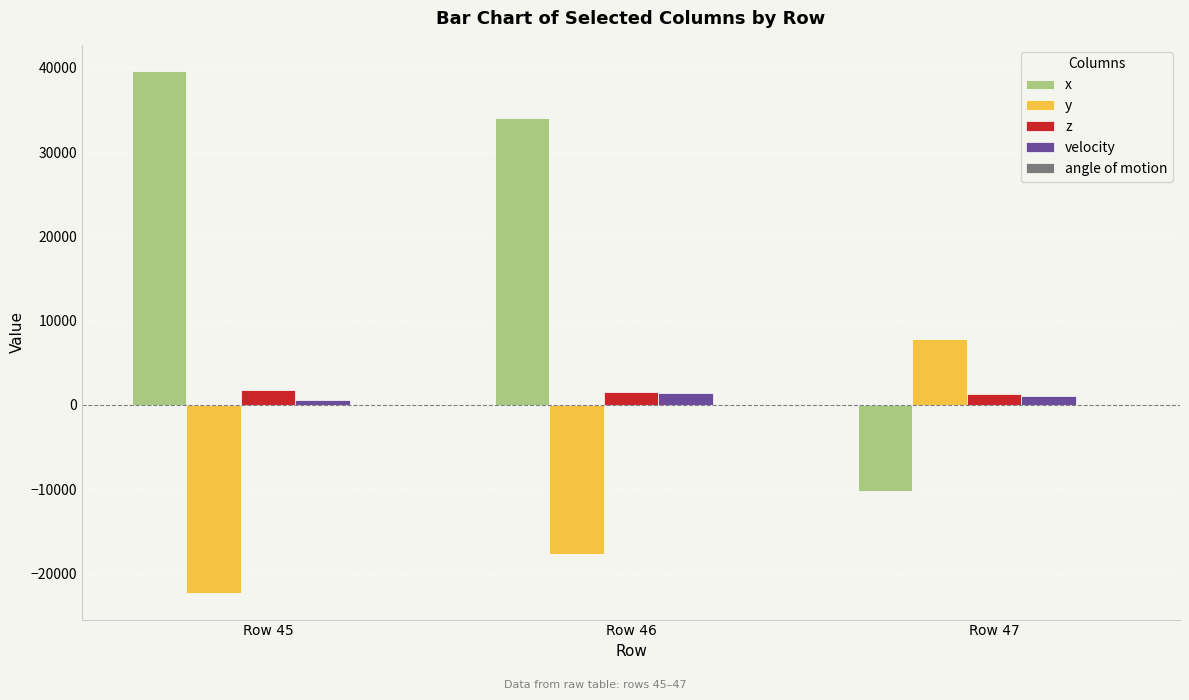

Which series has the largest total across all categories?

x